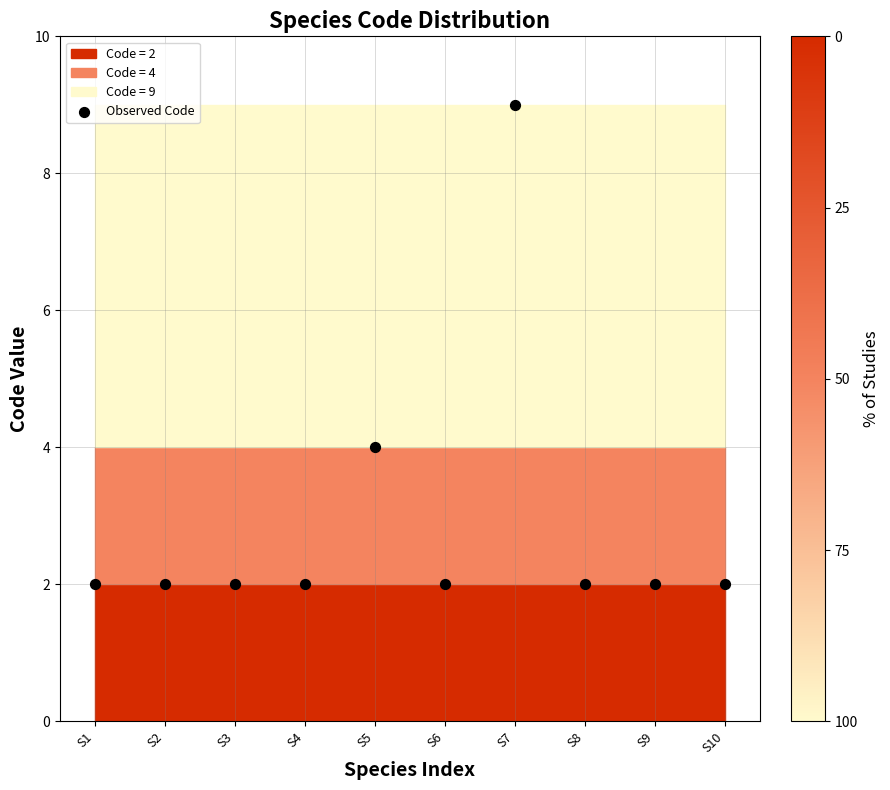

What Y value in the scatter plot is closest to 5?

4